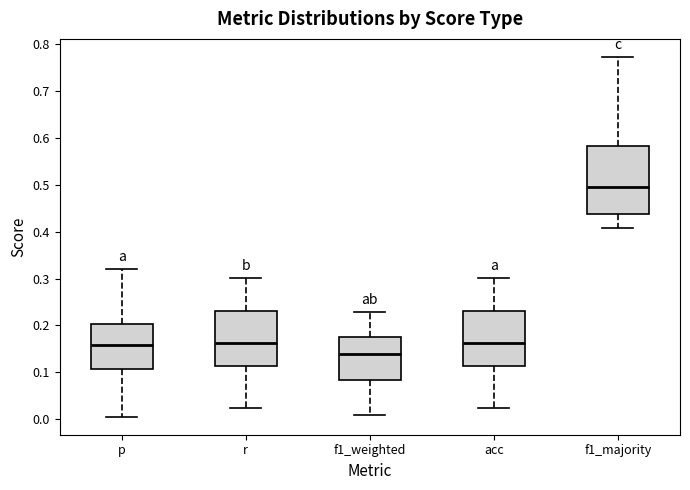

Reading left to right, transcribe this box plot: for each box, give where its median line is, the range the box spans, and where its two whiskers end, as read against the y-axis. The values are not printed on the chart, so give them approximately, as read against the axis.

p: median 0.16, box 0.11 to 0.20, whiskers 0.01 to 0.32
r: median 0.16, box 0.11 to 0.23, whiskers 0.02 to 0.30
f1_weighted: median 0.14, box 0.08 to 0.18, whiskers 0.01 to 0.23
acc: median 0.16, box 0.11 to 0.23, whiskers 0.02 to 0.30
f1_majority: median 0.50, box 0.44 to 0.58, whiskers 0.41 to 0.77